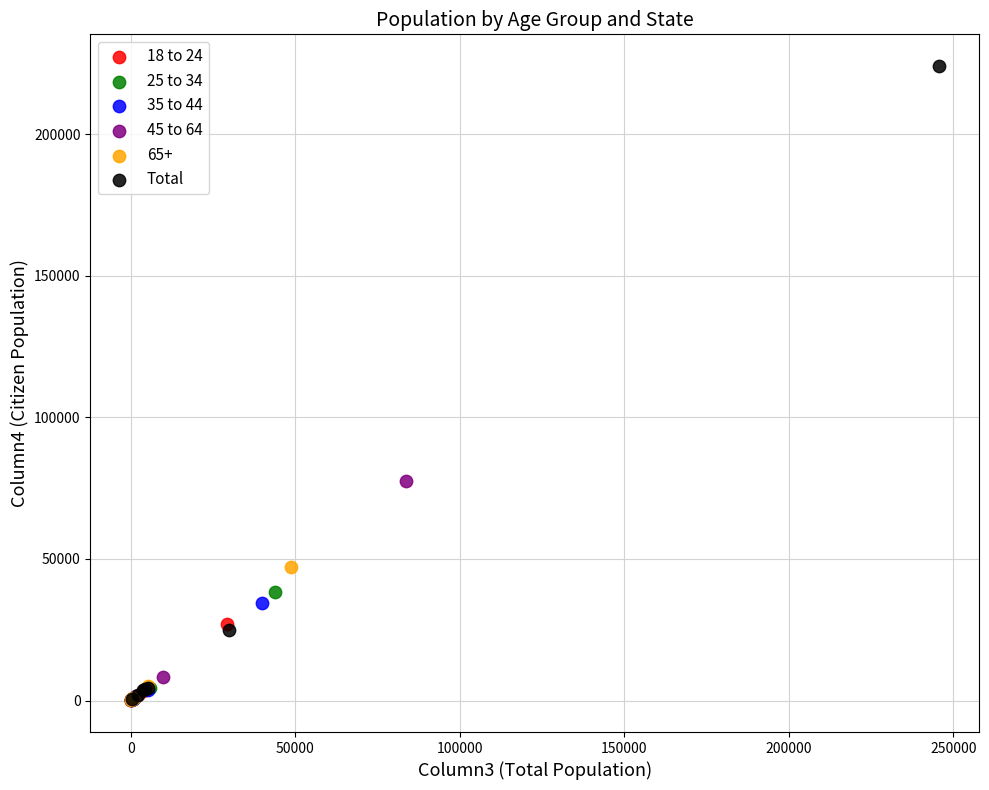

Which series reaches the maximum Y coordinate?

Total